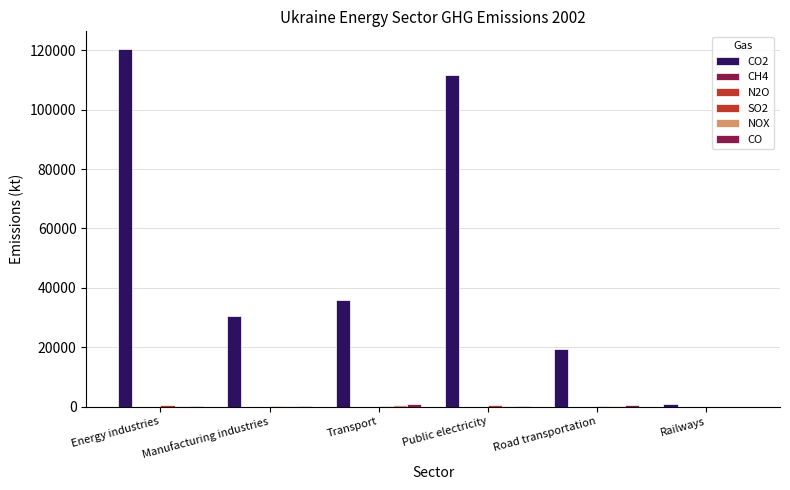

What is the maximum value shown in the chart?

120393.1